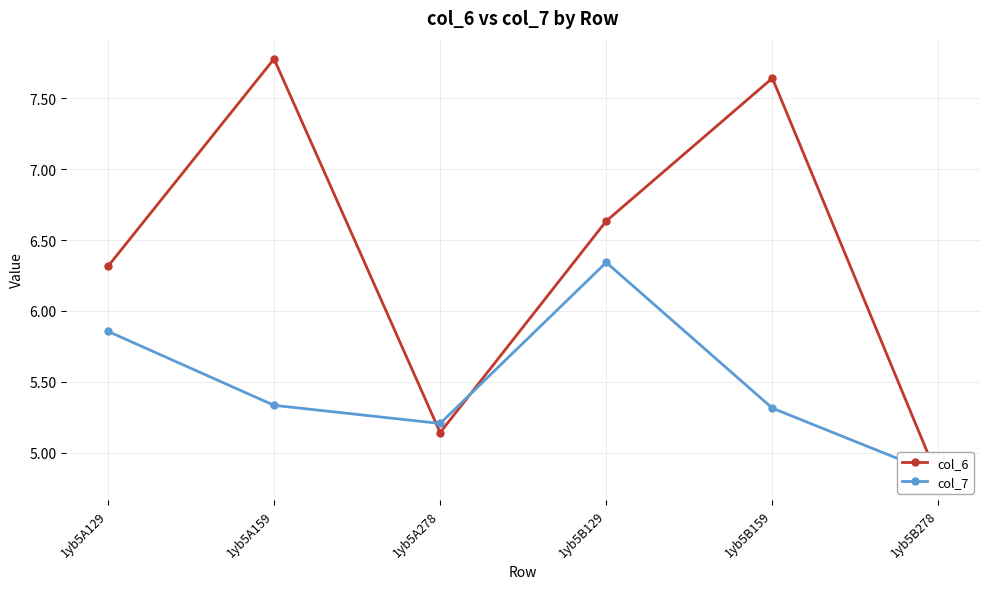

Is it true that col_7 equals 2.0 at 1yb5A159?

False